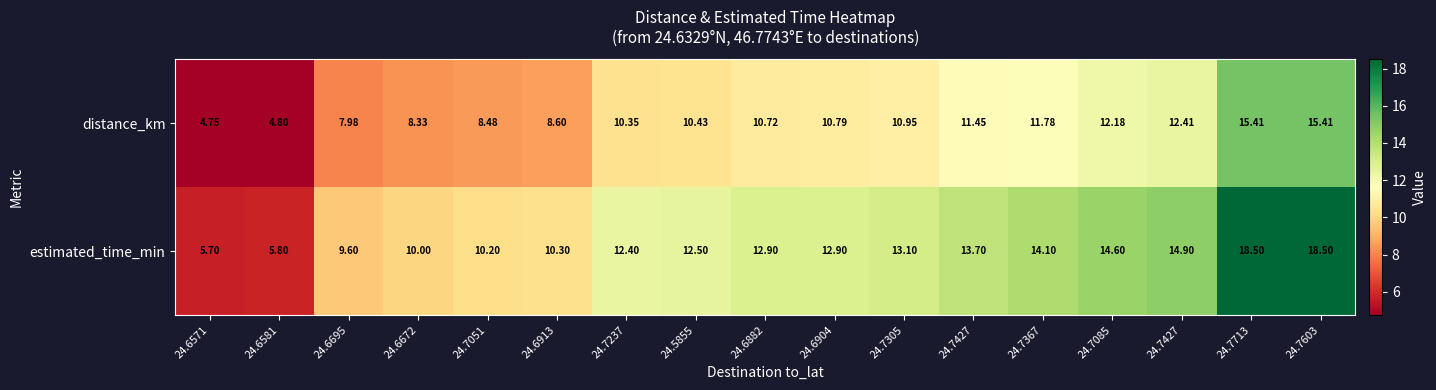

Reading left to right, list all the values displayed in this chart.

distance_km: 24.6571=4.8	24.6581=4.8	24.6695=8.0	24.6672=8.3	24.7051=8.5	24.6913=8.6	24.7237=10.3	24.5855=10.4	24.6882=10.7	24.6904=10.8	24.7305=10.9	24.7427=11.4	24.7367=11.8	24.7085=12.2	24.7427=12.4	24.7713=15.4	24.7603=15.4
estimated_time_min: 24.6571=5.7	24.6581=5.8	24.6695=9.6	24.6672=10.0	24.7051=10.2	24.6913=10.3	24.7237=12.4	24.5855=12.5	24.6882=12.9	24.6904=12.9	24.7305=13.1	24.7427=13.7	24.7367=14.1	24.7085=14.6	24.7427=14.9	24.7713=18.5	24.7603=18.5